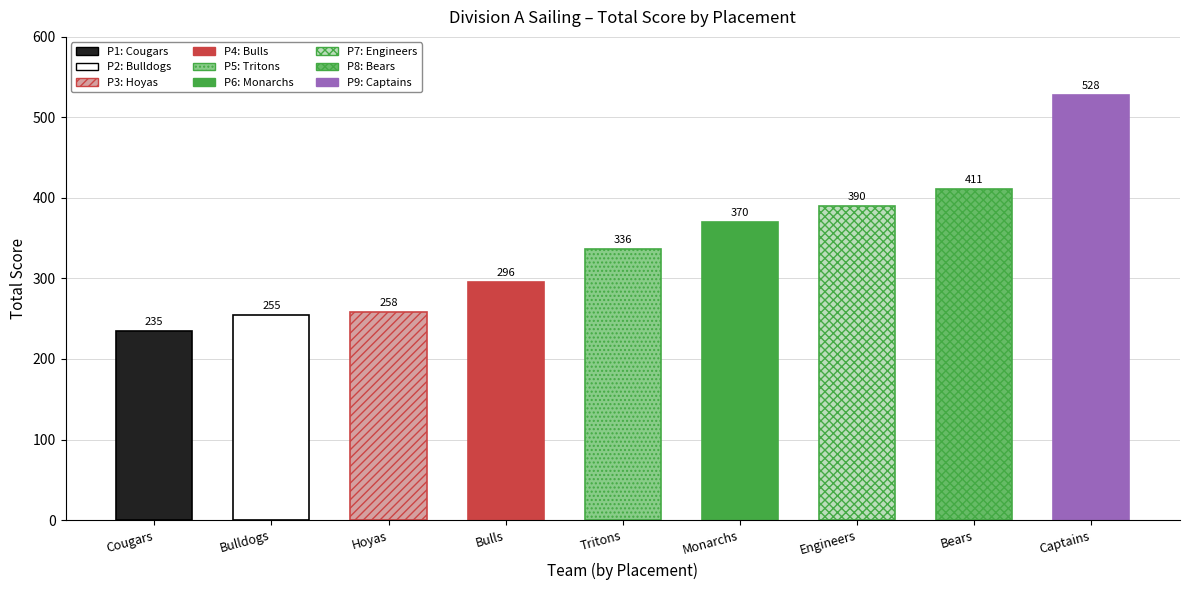

The chart shows a value of 258 at 3
Hoyas. True or false?

True